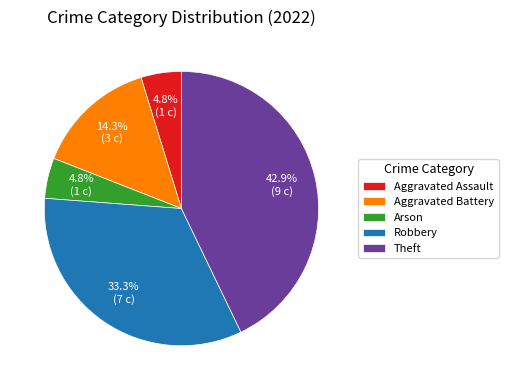

Which slice is the largest?

Theft